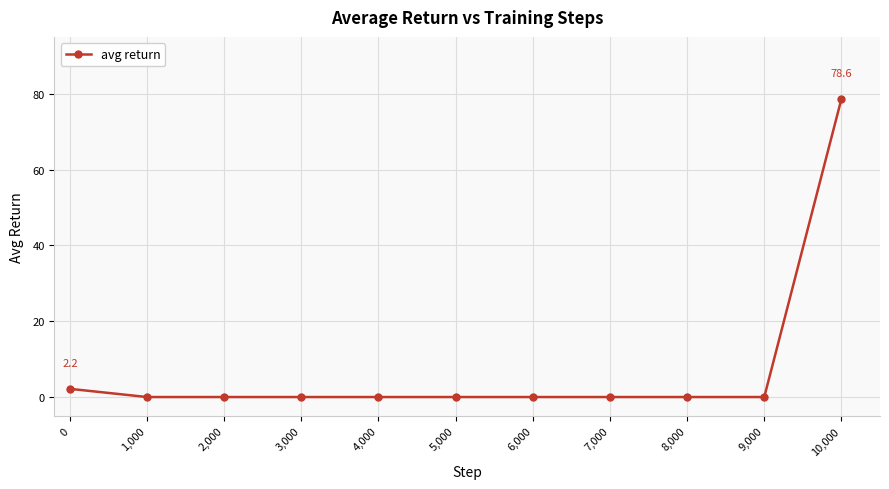

Reading right to left, extract all data points from this chart.

10,000=78.6	9,000=0.0	8,000=0.0	7,000=0.0	6,000=0.0	5,000=0.0	4,000=0.0	3,000=0.0	2,000=0.0	1,000=0.0	0=2.2